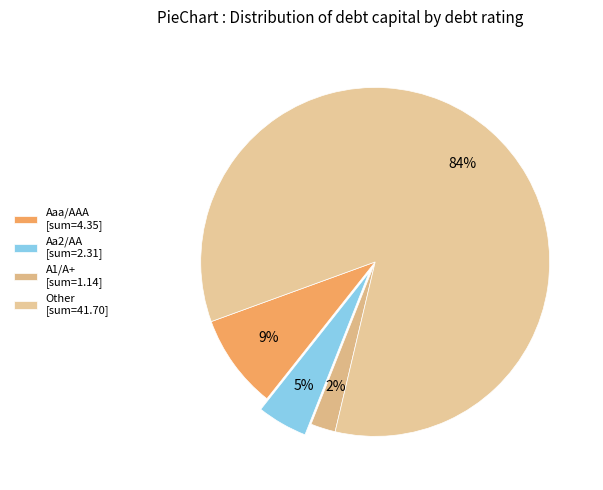

Rank the categories by value from lowest to highest.

A1/A+, Aa2/AA, Aaa/AAA, Other